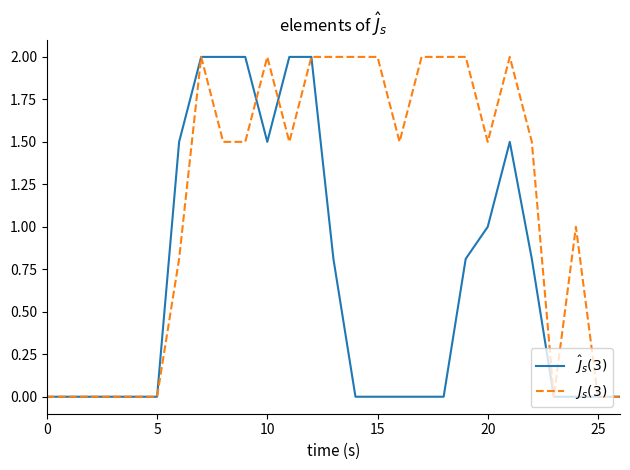

What is the greatest value displayed?

2.0